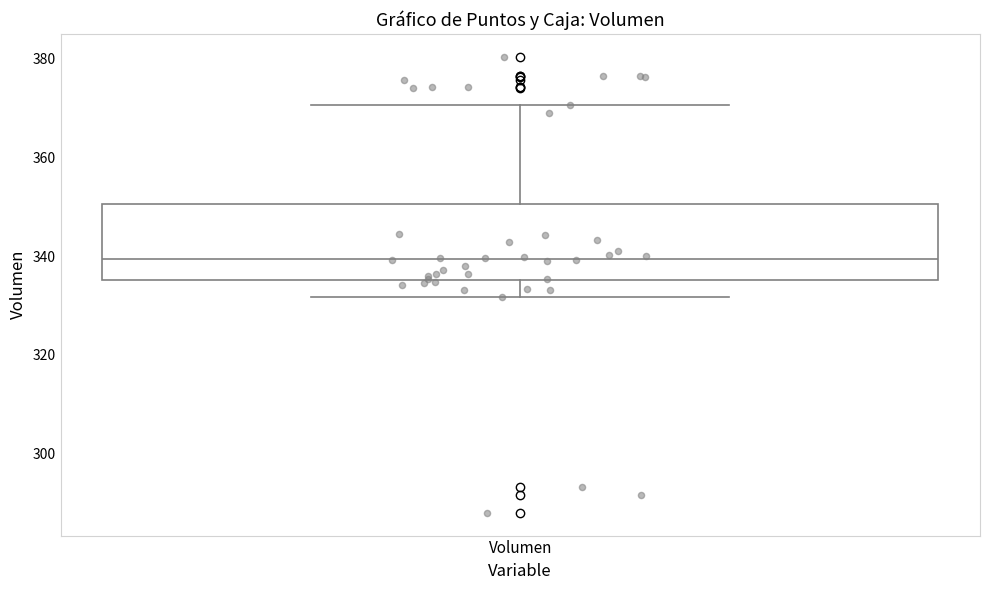

Where is the lower edge of the box for Volumen on the y-axis? The values are not printed on the chart, so give them approximately, as read against the axis.

336